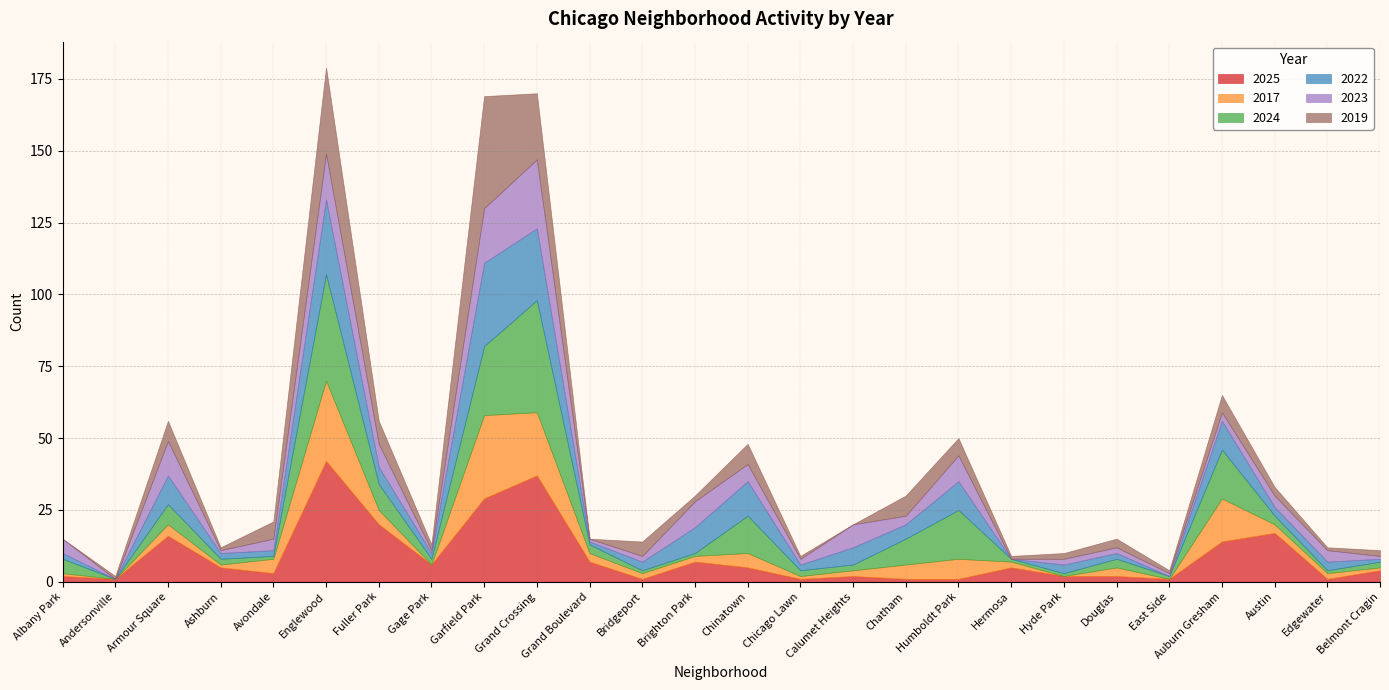

Where is the first local minimum for 2022?

Andersonville